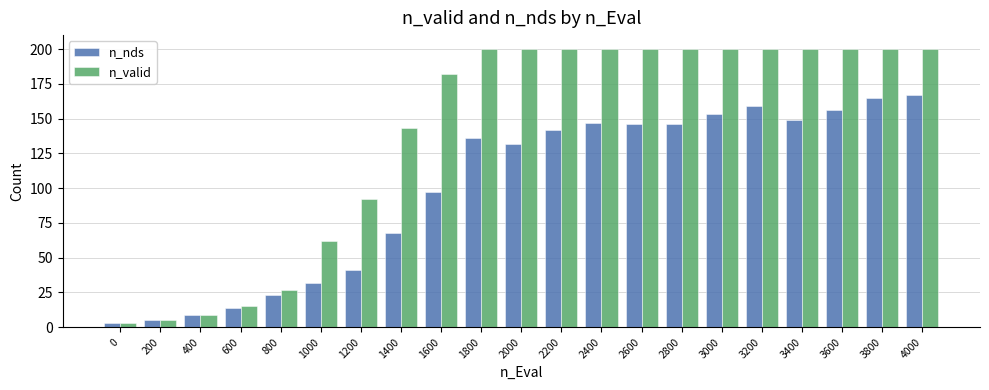

Reading right to left, extract all data points from this chart.

n_nds: 4000=167	3800=165	3600=156	3400=149	3200=159	3000=153	2800=146	2600=146	2400=147	2200=142	2000=132	1800=136	1600=97	1400=68	1200=41	1000=32	800=23	600=14	400=9	200=5	0=3
n_valid: 4000=200	3800=200	3600=200	3400=200	3200=200	3000=200	2800=200	2600=200	2400=200	2200=200	2000=200	1800=200	1600=182	1400=143	1200=92	1000=62	800=27	600=15	400=9	200=5	0=3